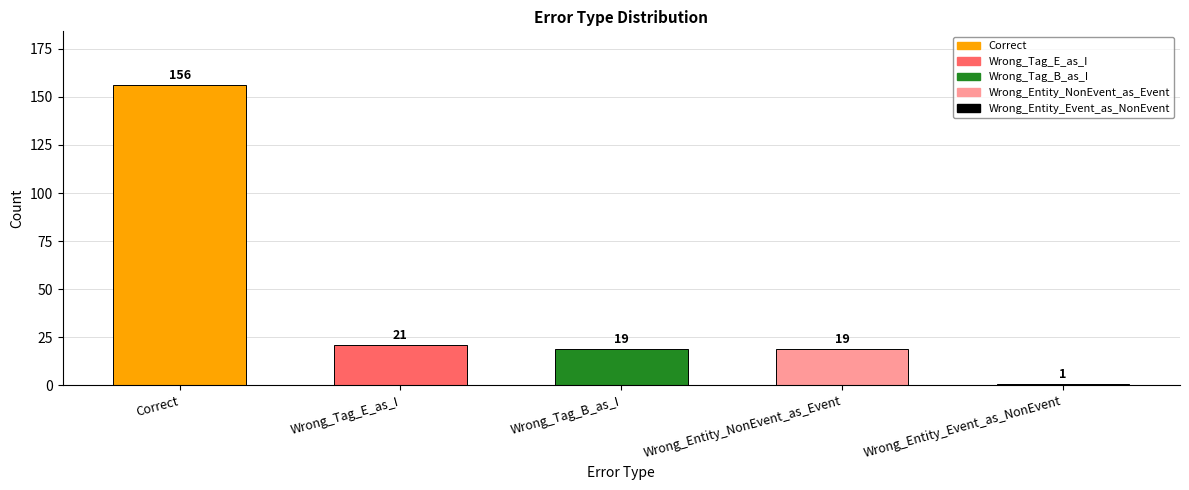

Approximately how many times larger is the value at Wrong_Tag_E_as_I compared to Wrong_Entity_Event_as_NonEvent?

21.0